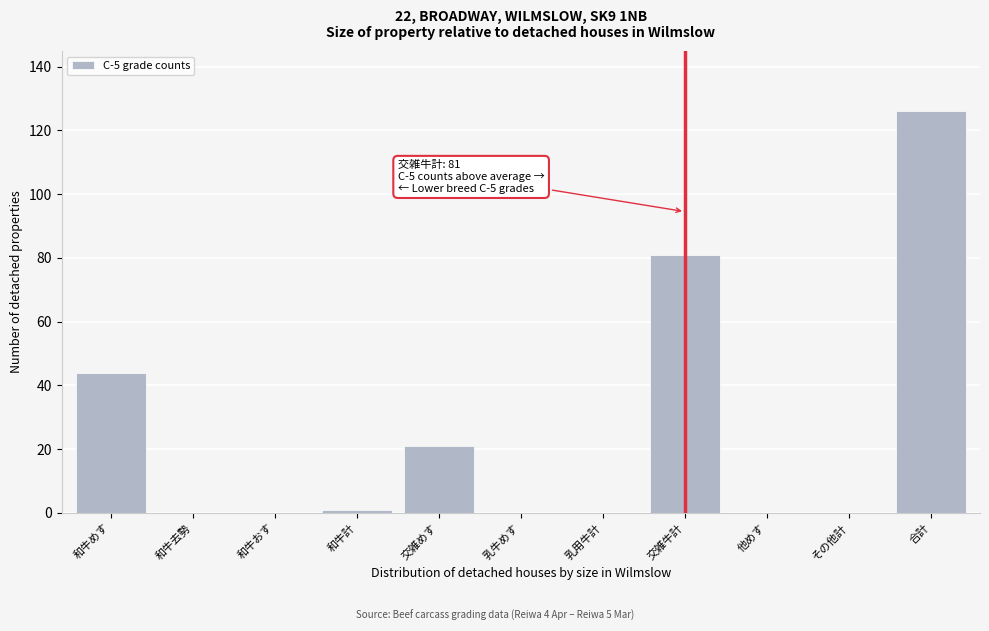

Reading right to left, transcribe all the data shown in this chart.

合計=126	その他計=0	他めす=0	交雑牛計=81	乳用牛計=0	乳牛めす=0	交雑めす=21	和牛計=1	和牛おす=0	和牛去勢=0	和牛めす=44